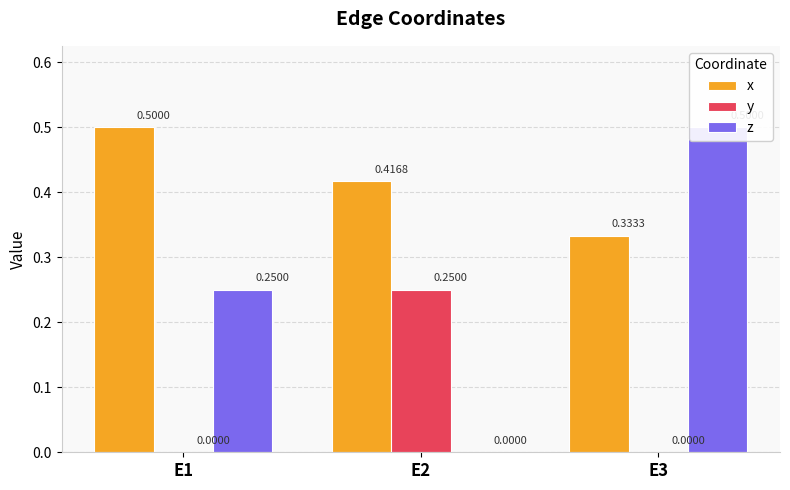

Reading right to left, transcribe all the data shown in this chart.

x: E3=0.3	E2=0.4	E1=0.5
y: E3=0.0	E2=0.2	E1=0.0
z: E3=0.5	E2=0.0	E1=0.2